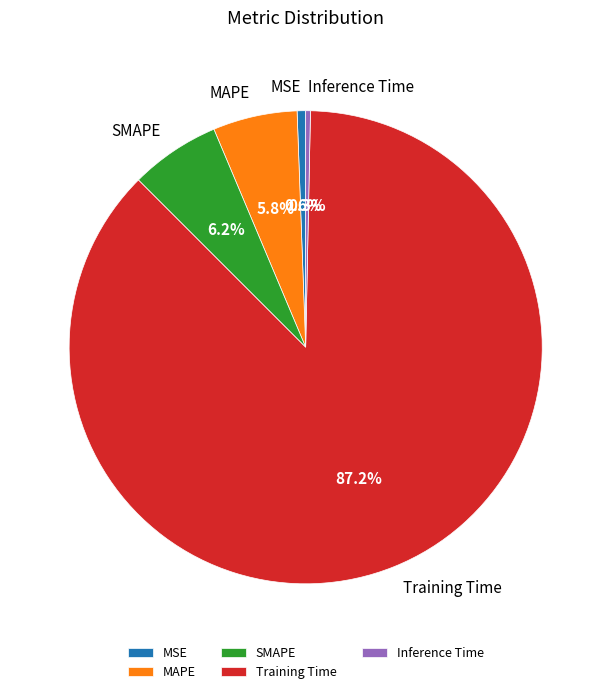

Between Training Time and Inference Time, which is larger?

Training Time